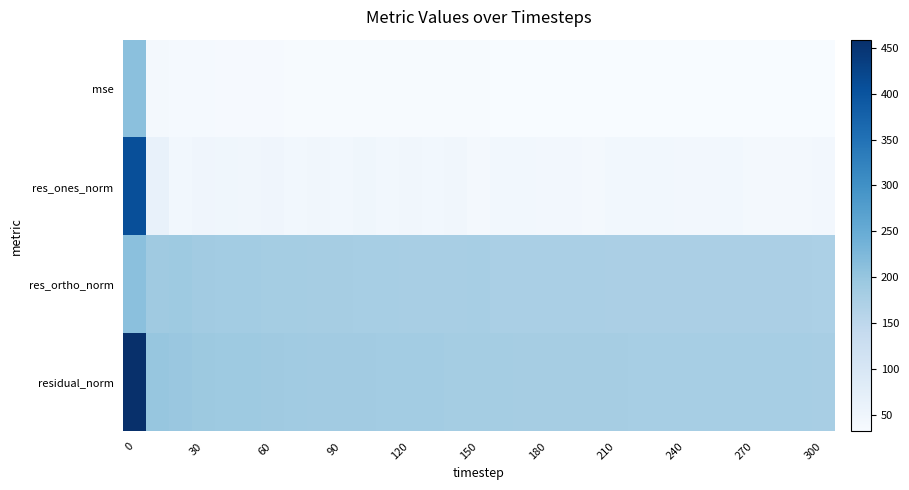

Reading right to left, what are all the values shown in this chart?

mse: 31.9	31.9	32.0	32.0	32.2	32.1	32.2	32.4	32.5	32.7	32.8	32.9	33.0	33.0	33.2	33.6	33.7	33.9	33.9	34.3	34.6	34.9	34.8	35.2	35.7	36.3	36.5	37.2	38.3	39.8	210.6
res_ones_norm: 43.3	40.4	41.1	40.6	44.5	42.7	42.2	43.9	44.6	44.7	40.8	42.9	42.0	44.6	44.1	39.4	46.1	44.7	46.5	44.4	48.2	43.8	45.3	45.1	48.9	46.4	47.3	50.2	44.7	63.0	407.5
res_ortho_norm: 173.2	174.1	174.2	174.3	173.8	174.1	174.4	174.4	174.7	175.2	176.6	176.2	176.8	176.1	176.8	179.1	177.6	178.6	178.3	179.9	179.6	181.7	181.0	182.1	182.6	184.7	185.1	186.3	190.5	189.3	211.2
residual_norm: 178.5	178.7	179.0	179.0	179.4	179.2	179.5	179.9	180.3	180.8	181.2	181.3	181.8	181.6	182.2	183.4	183.5	184.1	184.2	185.3	186.0	186.9	186.6	187.6	189.0	190.4	191.1	192.9	195.7	199.5	458.9